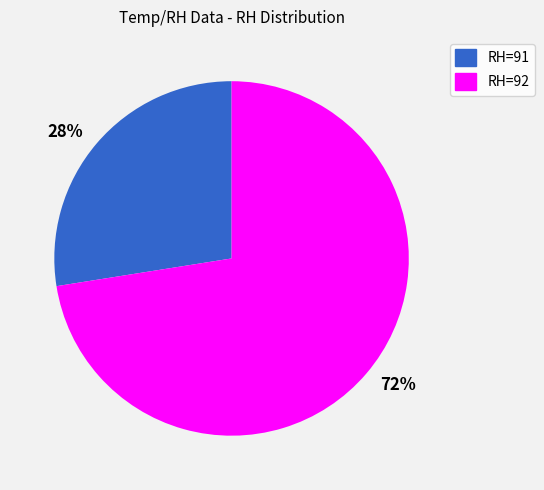

Is it true that RH=92 is 82% of the pie?

False